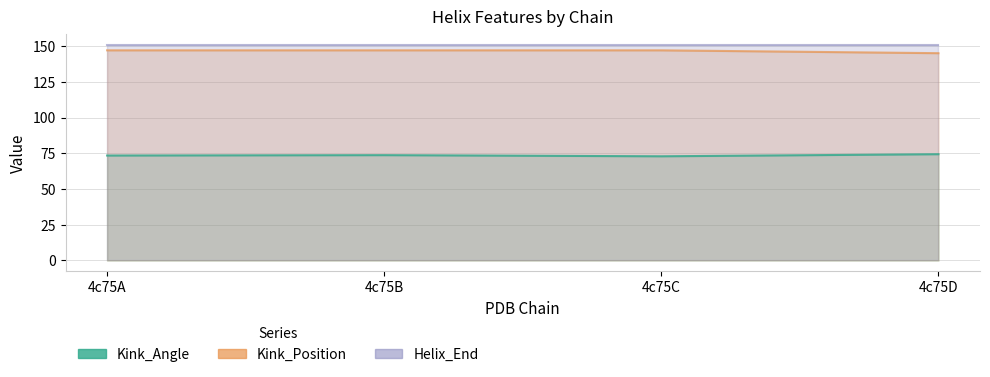

True or false: Kink_Angle and Kink_Position intersect in this chart.

False